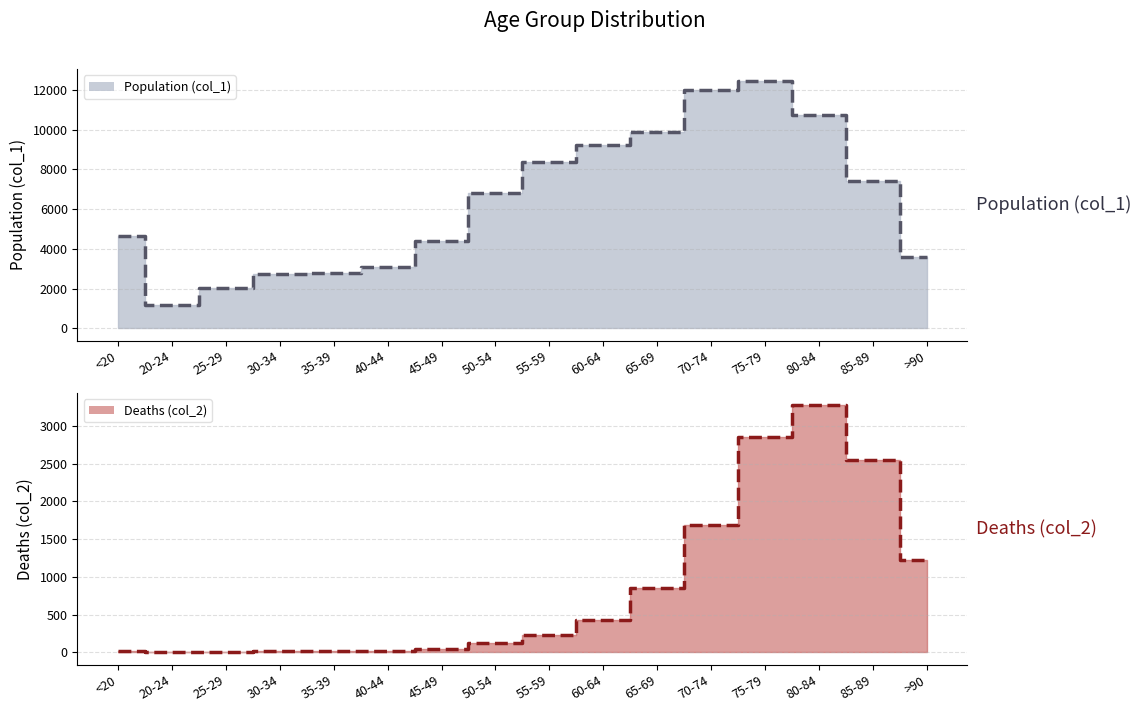

Reading right to left, extract all data points from this chart.

Population (col_1): 3604	7417	10764	12434	12018	9883	9236	8400	6803	4396	3078	2814	2765	2038	1191	4641
Deaths (col_2): 1224	2548	3273	2848	1690	850	426	227	126	47	24	18	17	3	4	18